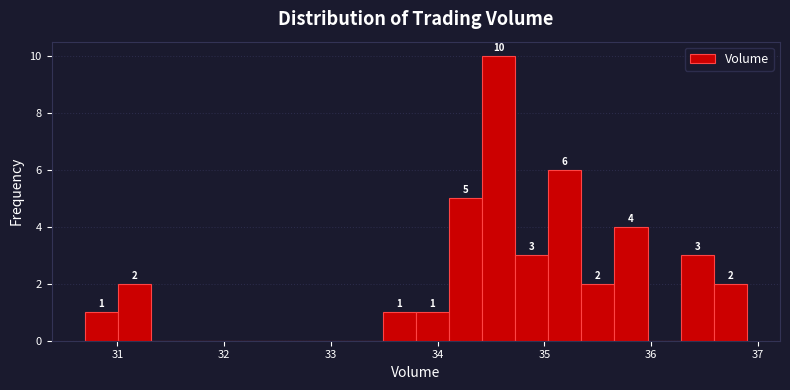

Around what value on the x-axis is the tallest bar? Give the approximate position of its centre, as read against the axis.

34.6